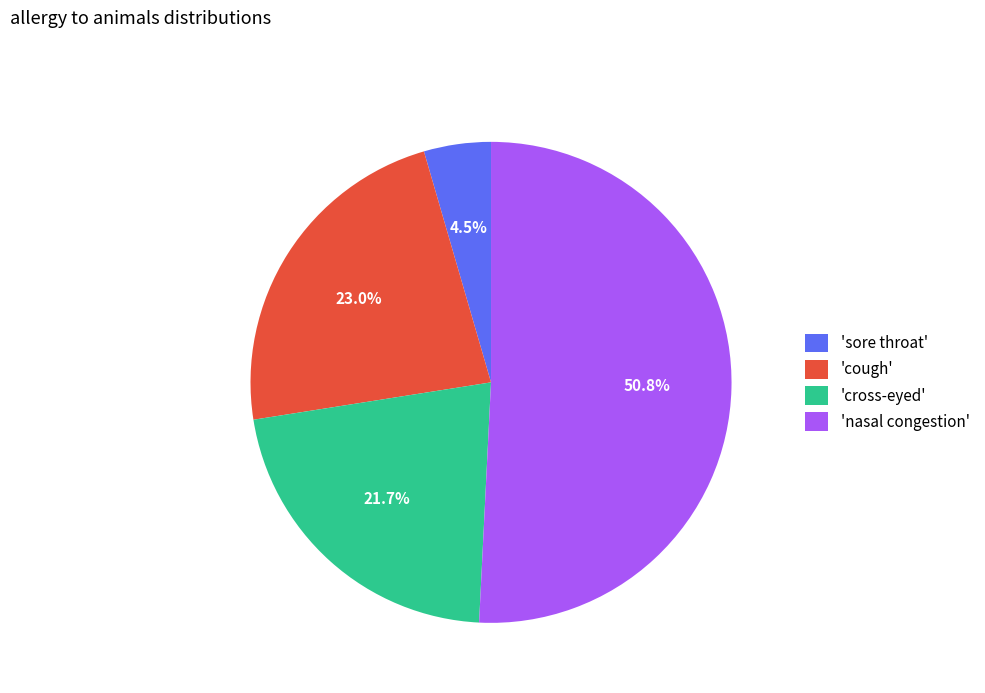

Does any single category account for the majority?

Yes